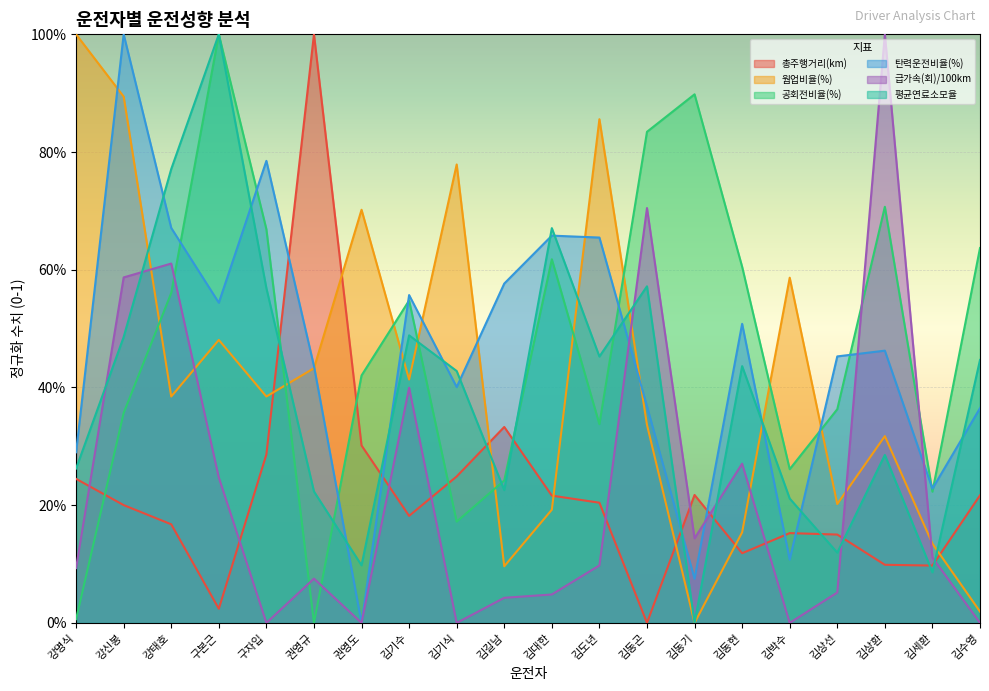

What is the sum of the 공회전비율(%) values at 김박수 and 김상환?

1.0